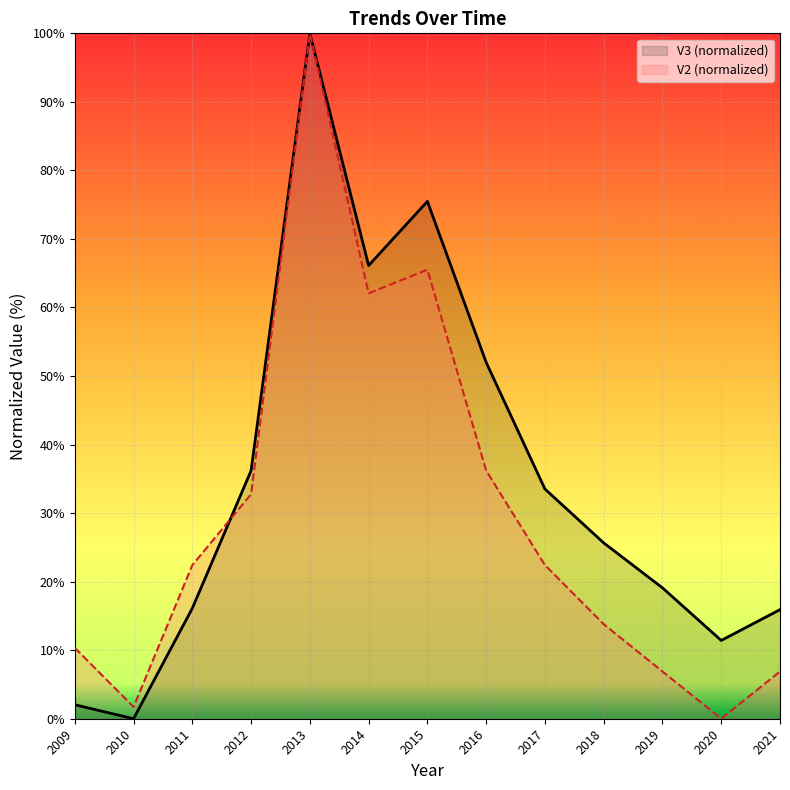

Does the chart display data point markers on the line(s)?

No